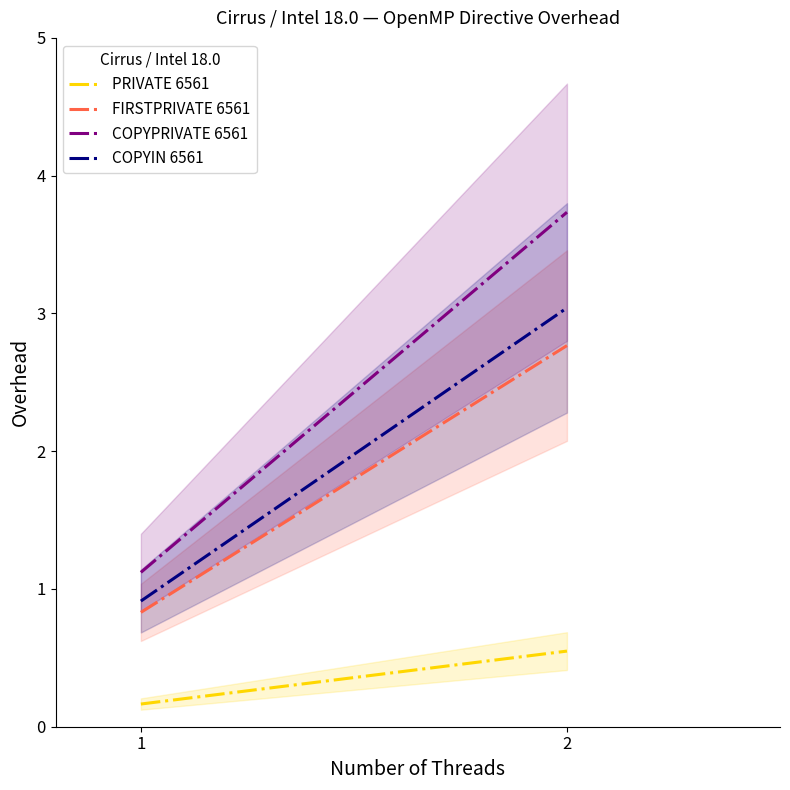

How many values in the COPYPRIVATE 6561 series are below 3?

1